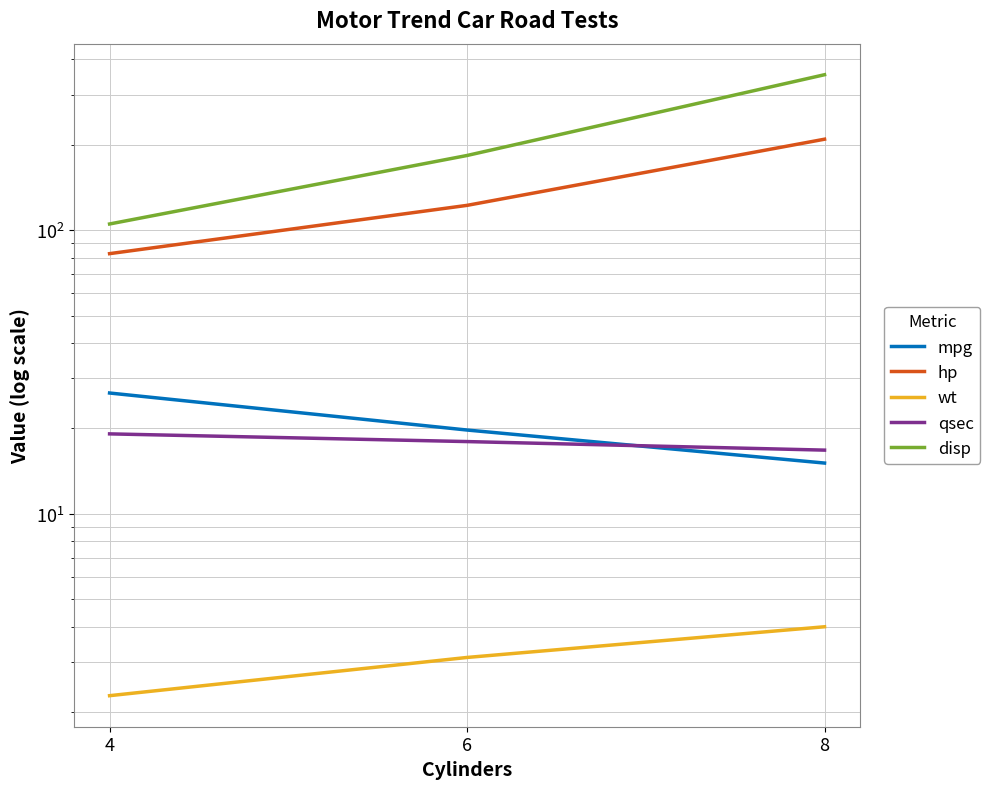

What is the minimum value shown in the chart?

2.3